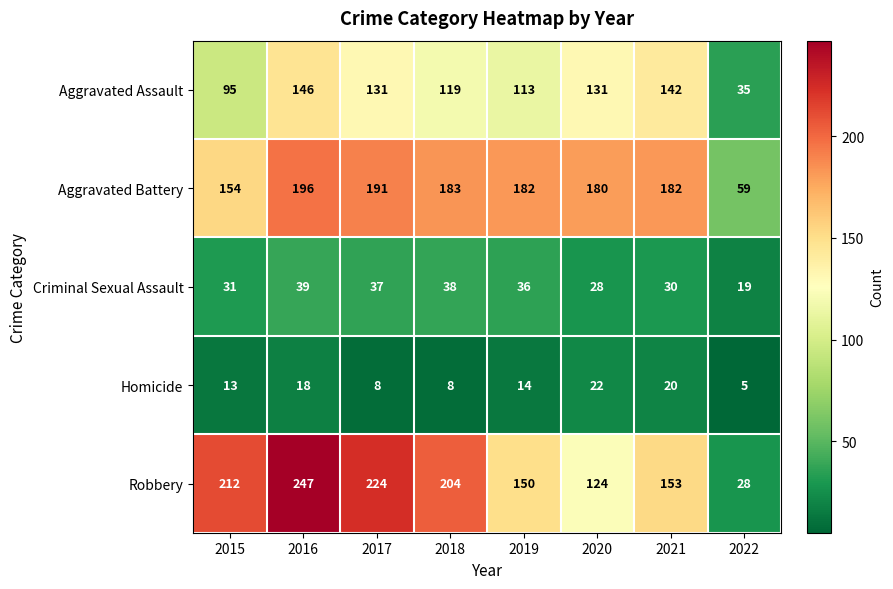

Which label corresponds to the smallest value in the chart?

2022